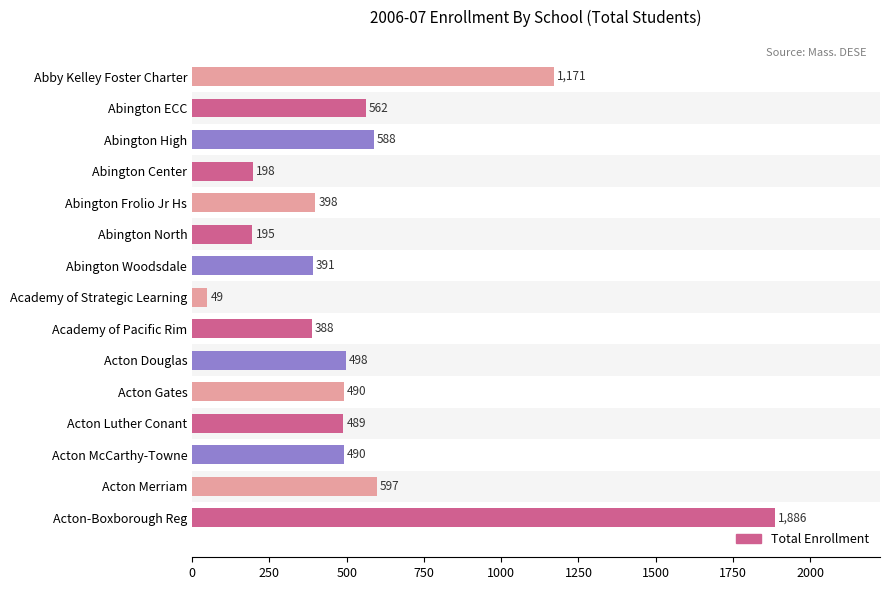

What position from the bottom is Academy of Strategic Learning?

8